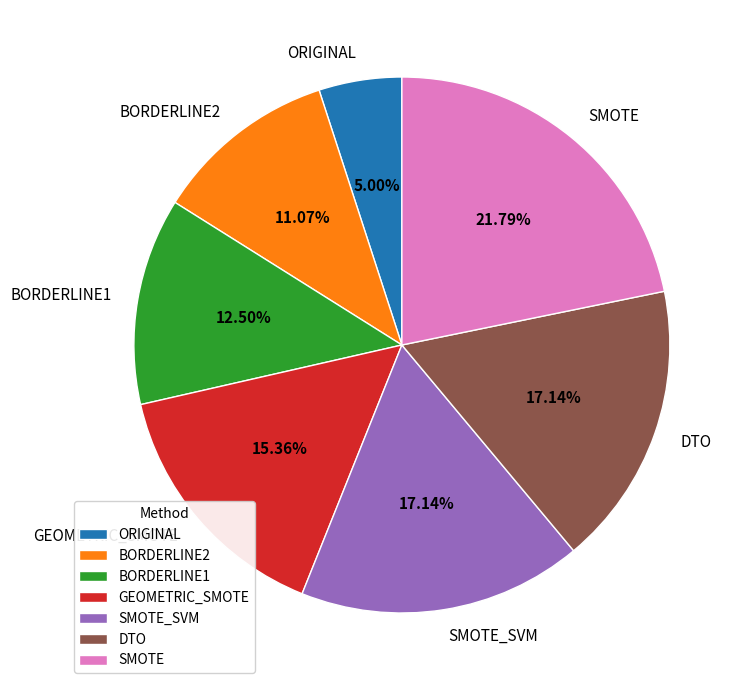

The BORDERLINE2 slice represents 11% of the pie. True or false?

True